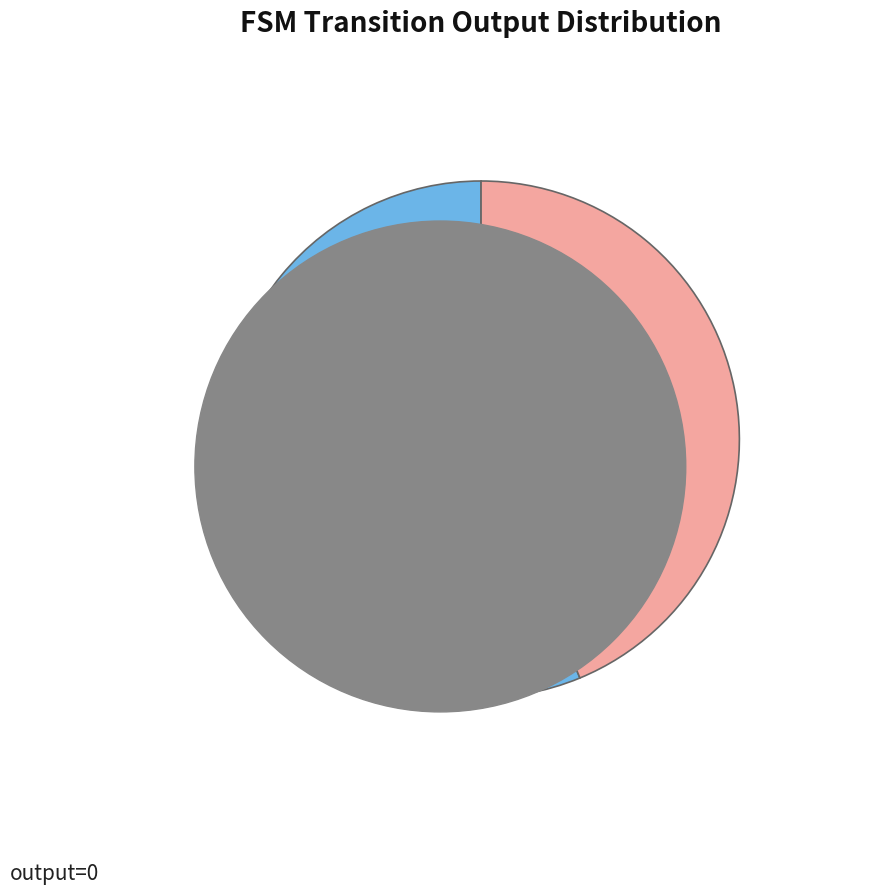

To the nearest percent, what portion does output=1 represent?

44%